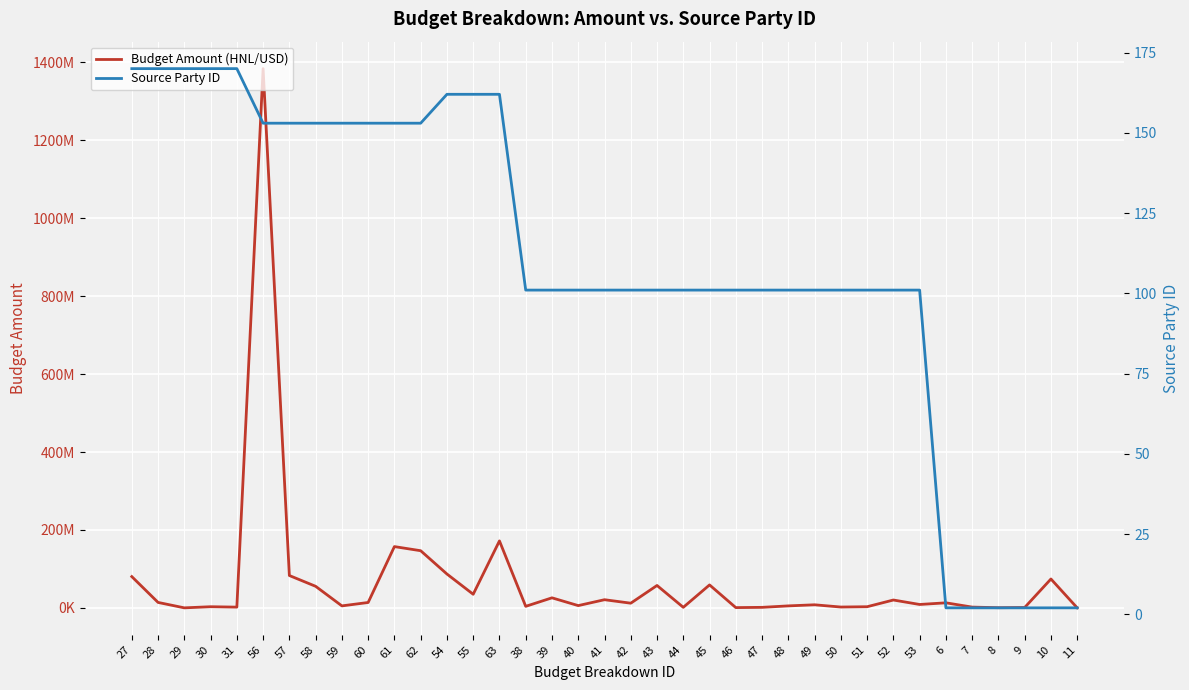

What is the average value of the Source Party ID series?

109